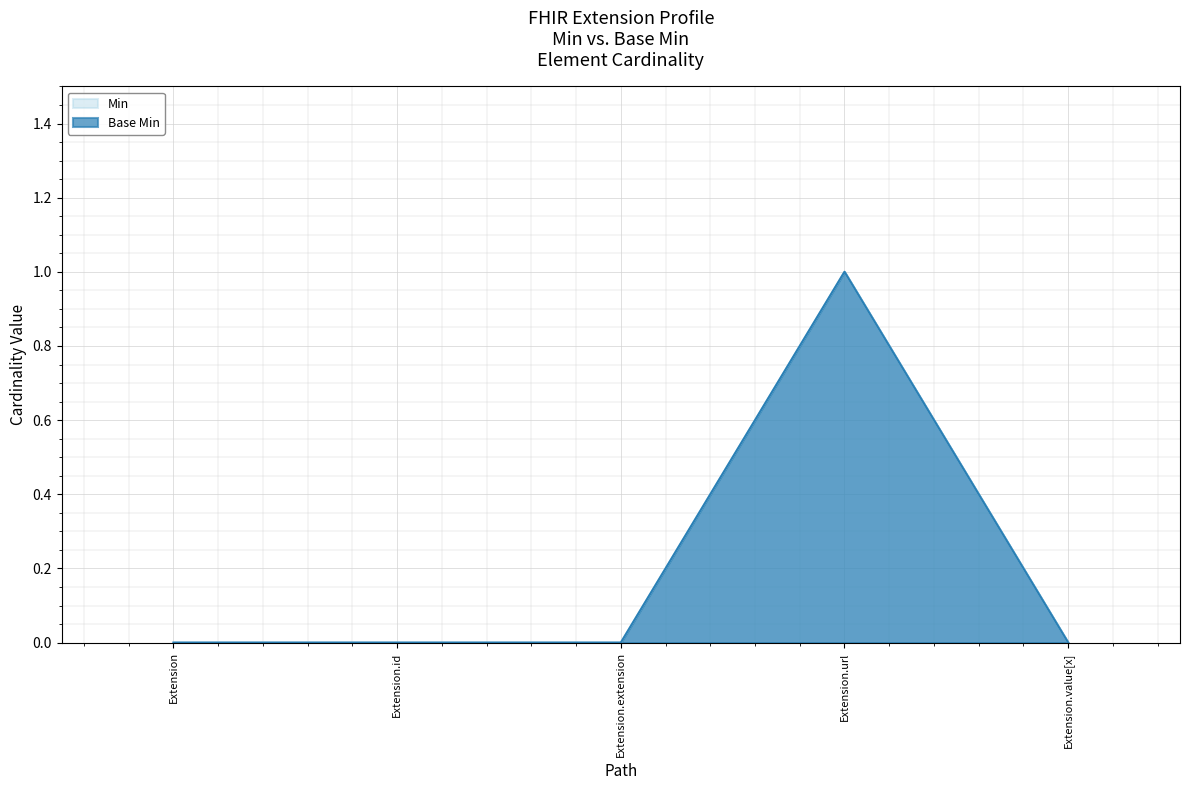

Which label corresponds to the largest value in the chart?

Extension.url